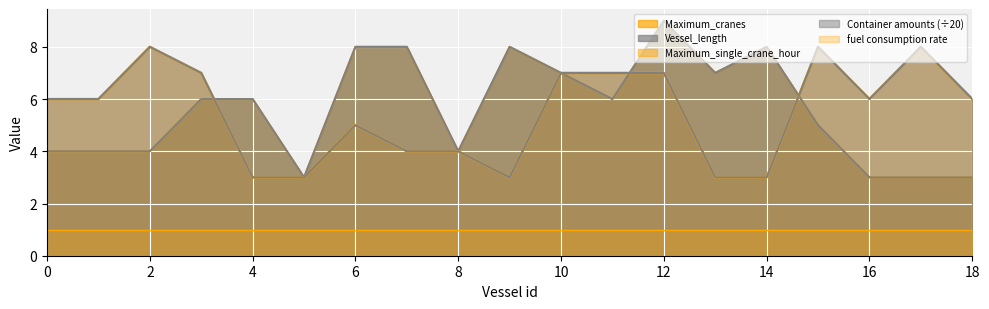

What is the average value of the Maximum_cranes series?

6